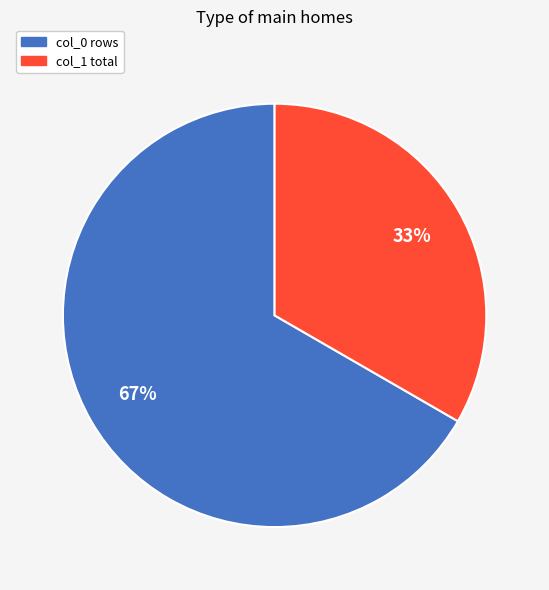

Do col_0 rows and col_1 total together represent more than half of the pie?

Yes